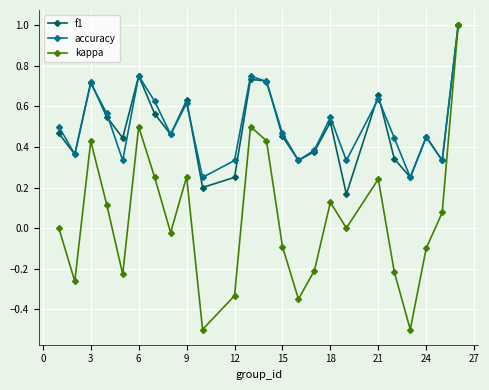

How many lines are shown in the chart?

3